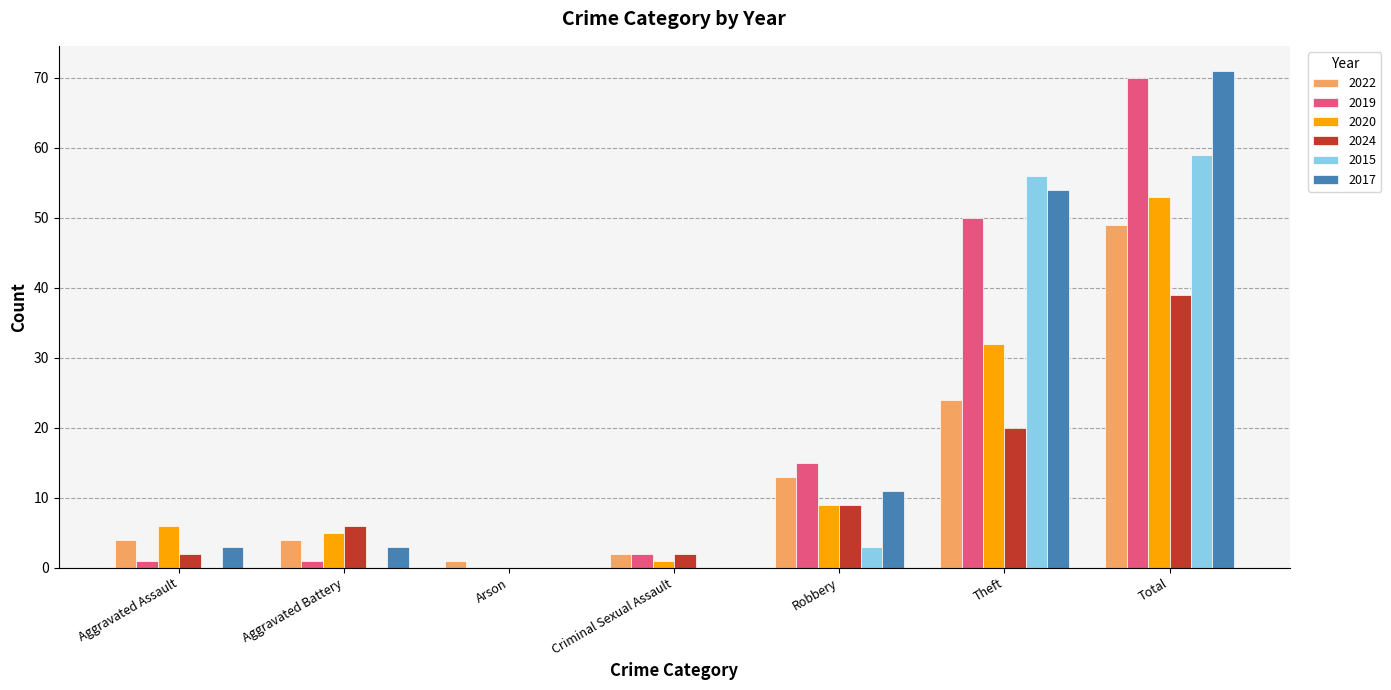

What is the sum of all 2019 values?

139